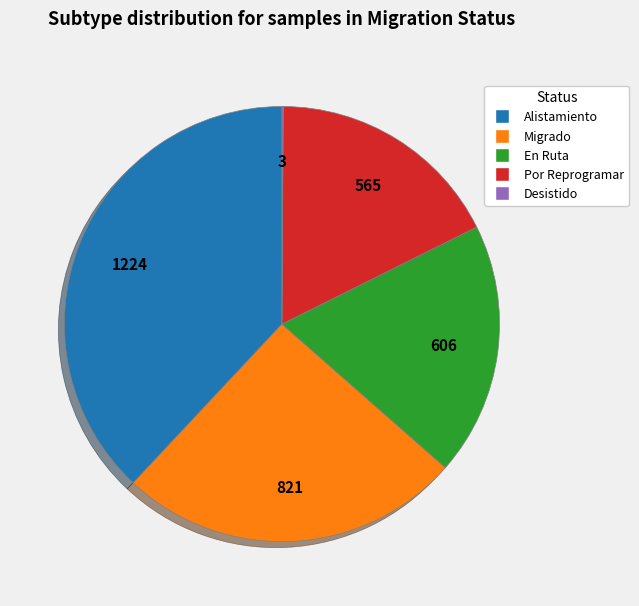

Is it true that Por Reprogramar is 18% of the pie?

True